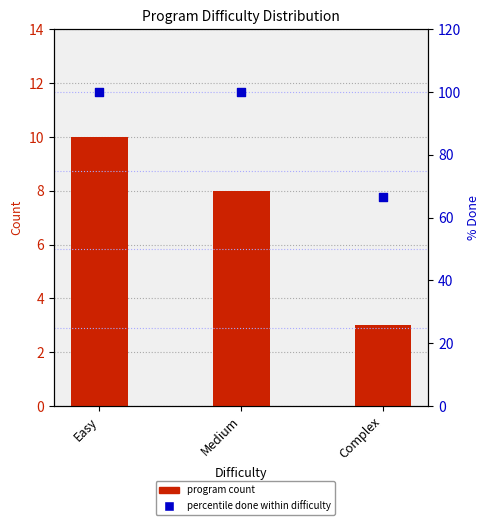

Which has a higher value, Complex or Easy?

Easy